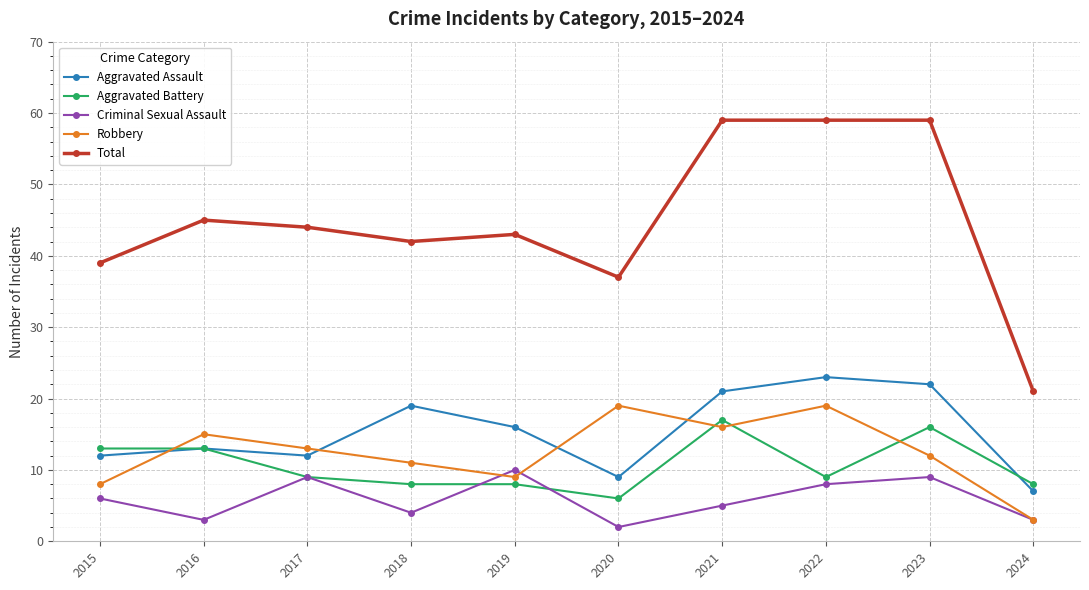

Which series has the widest spread of values?

Total